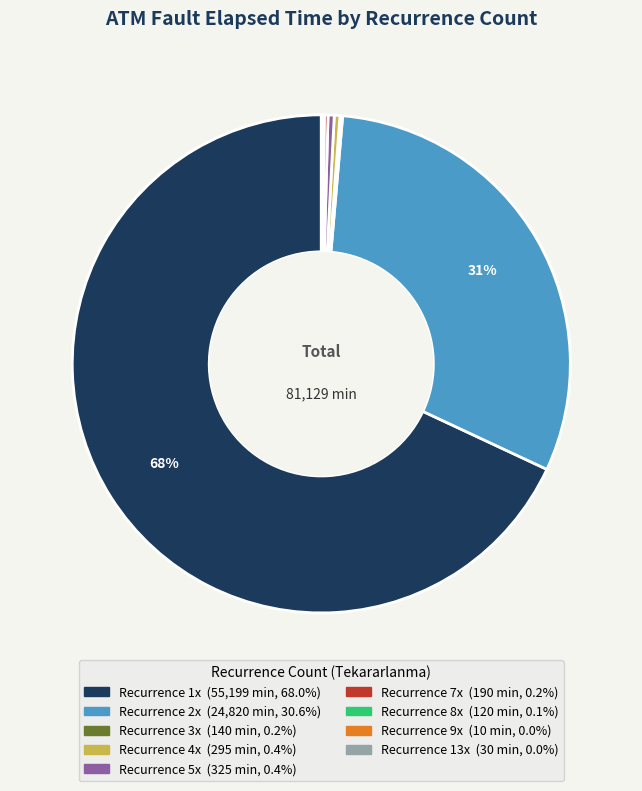

To the nearest percent, what is the average slice percentage?

11%